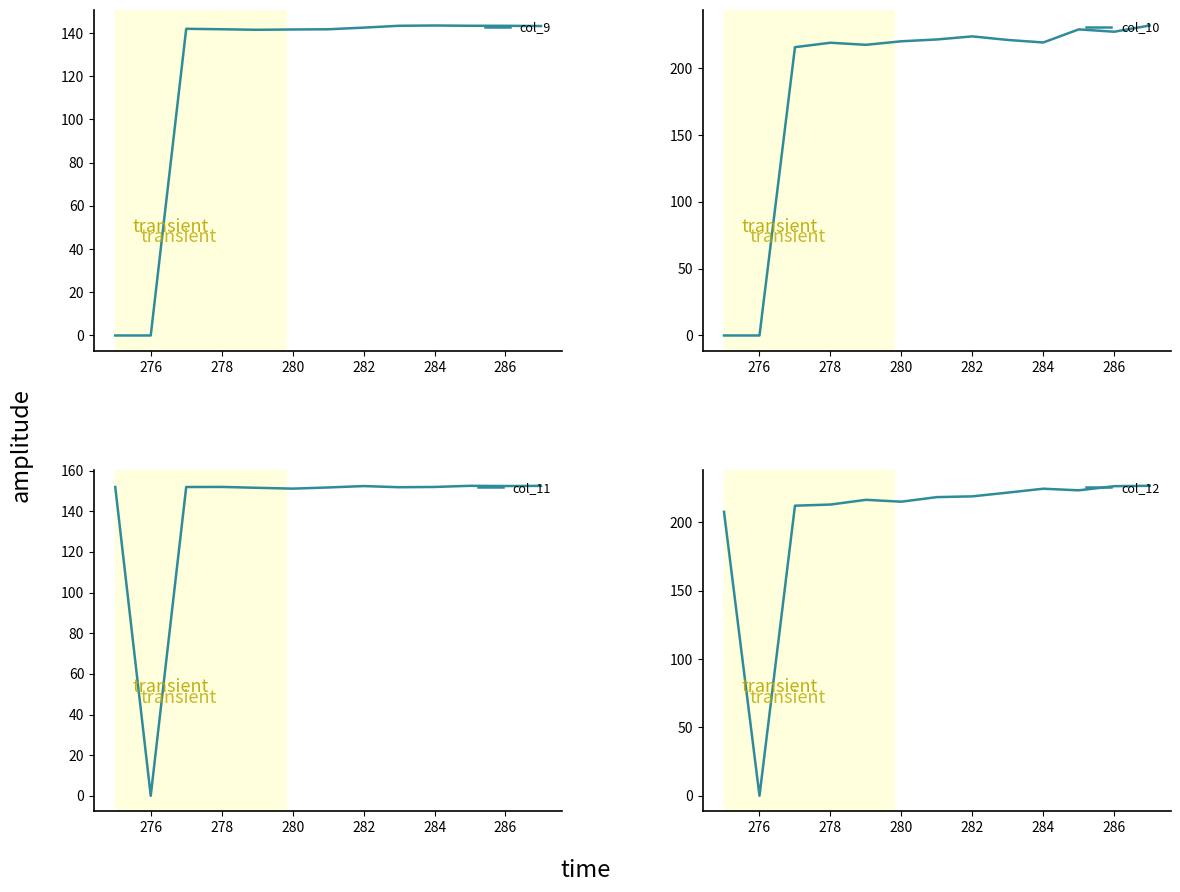

The col_9 series shows -97.3 at 276. True or false?

False